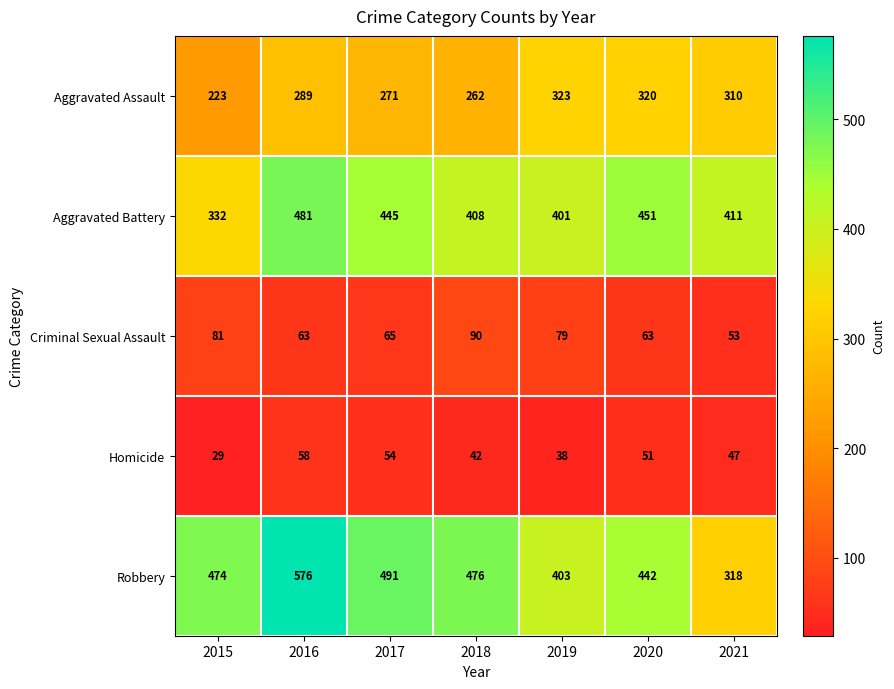

What is the difference between the highest and lowest values at 2017?

437